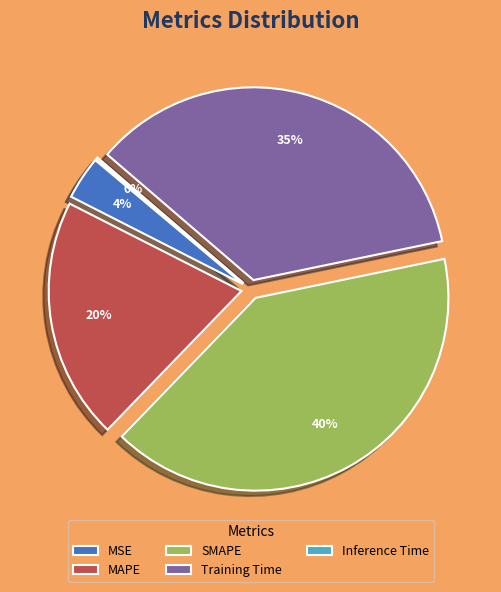

Does Inference Time account for over 50% of the chart?

No